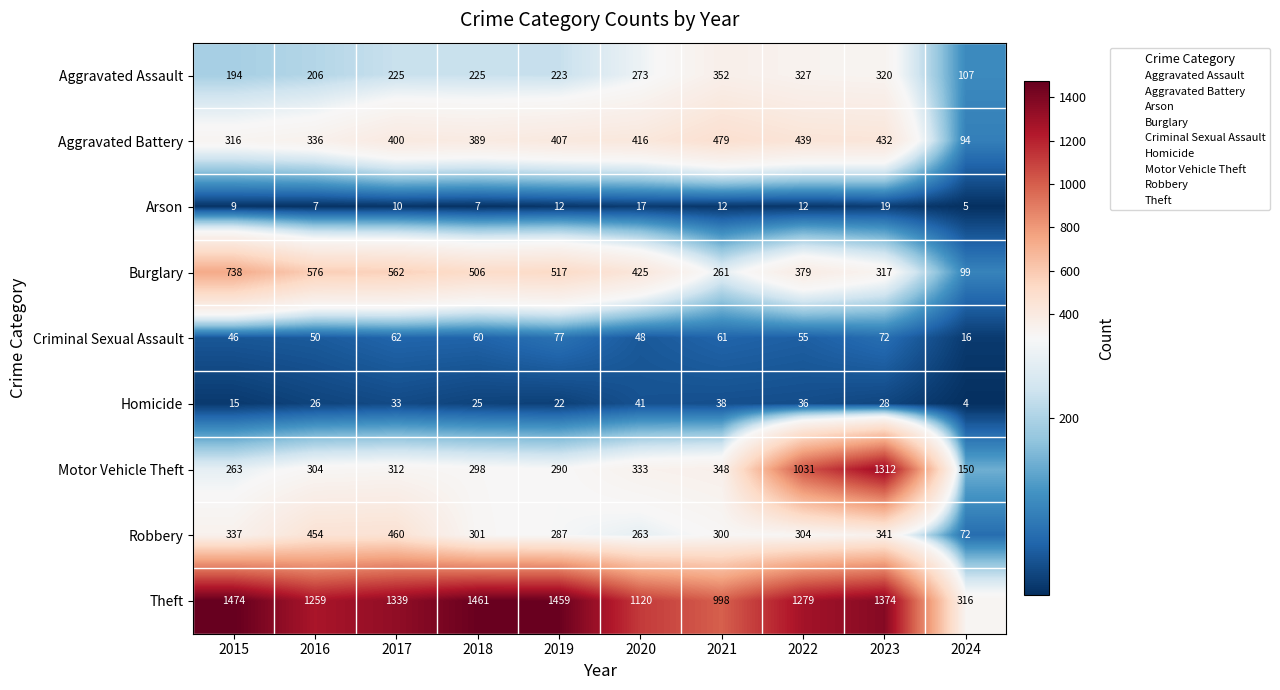

At how many categories does at least one series exceed 1402?

3